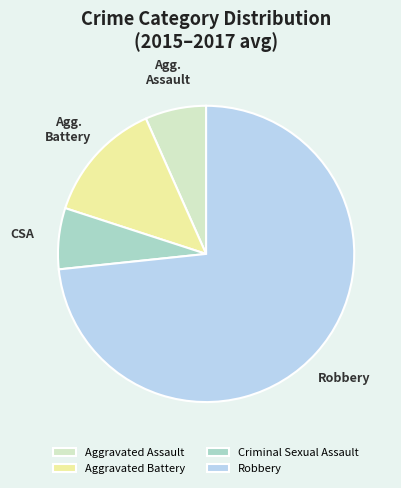

What is the ratio of the value at Robbery to the value at Aggravated Battery?

5.5